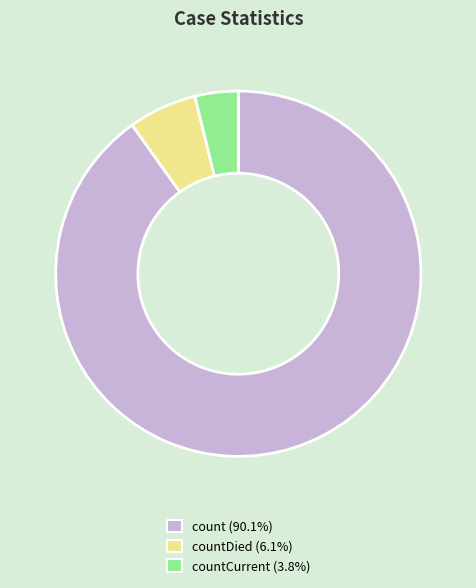

Is there a majority slice in this chart?

Yes